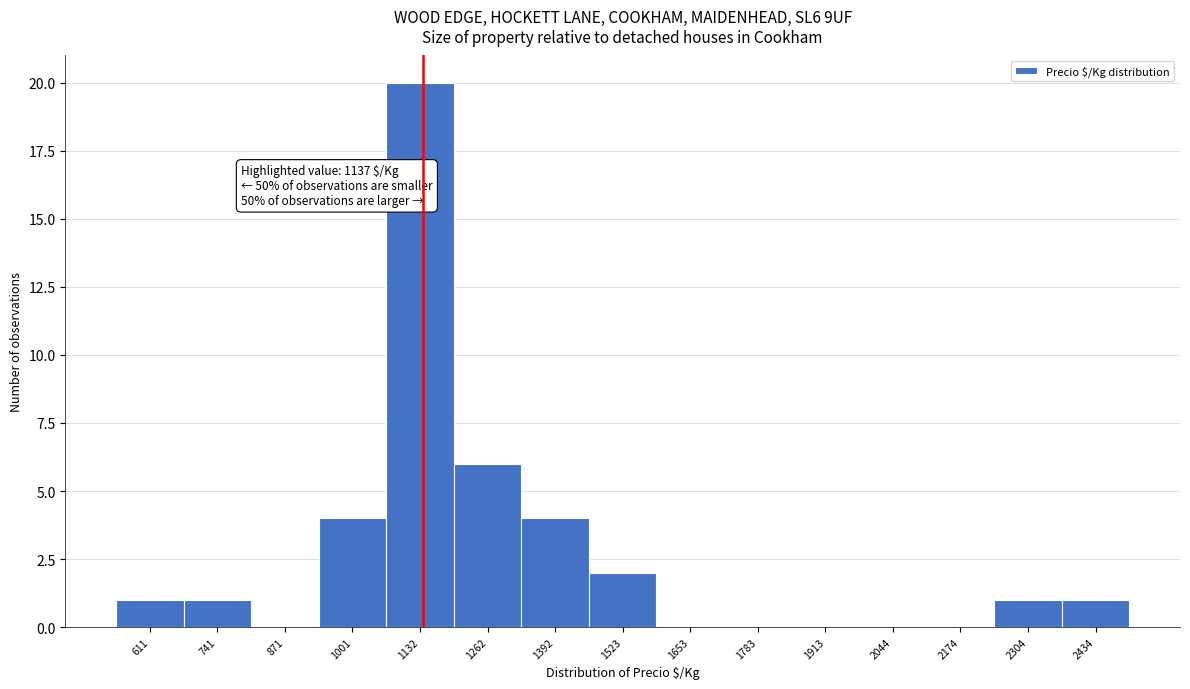

Which range on the x-axis has the tallest bar?

1060 to 1200